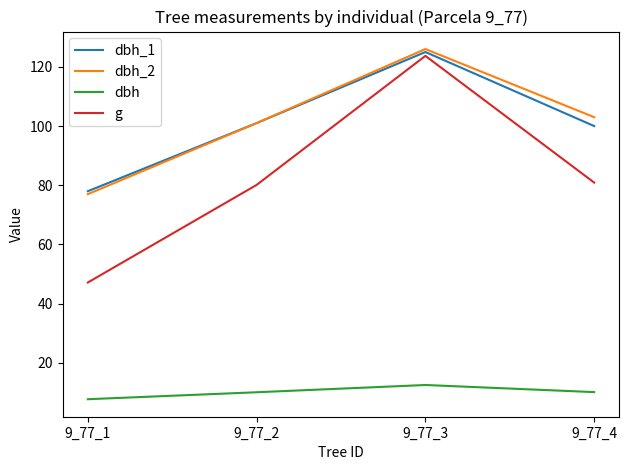

True or false: dbh_2 has more than 0 points higher than both neighbors.

True